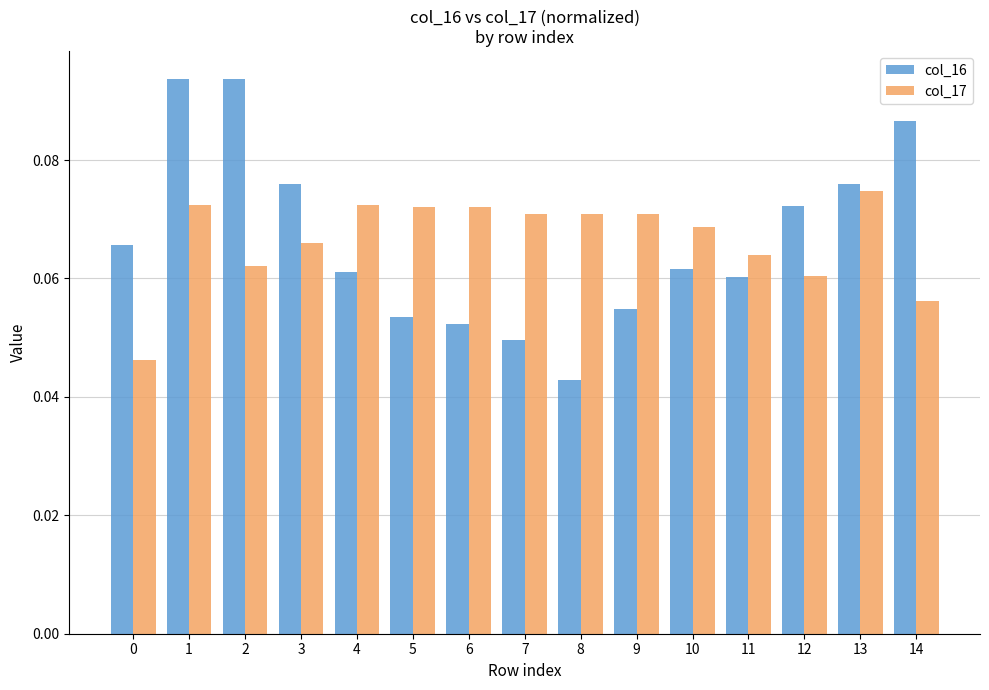

The col_17 series shows 0.0 at 12. True or false?

False